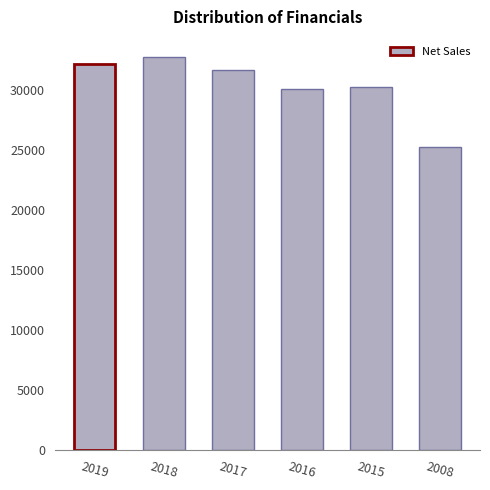

At which category does the chart reach its minimum across all series?

2008